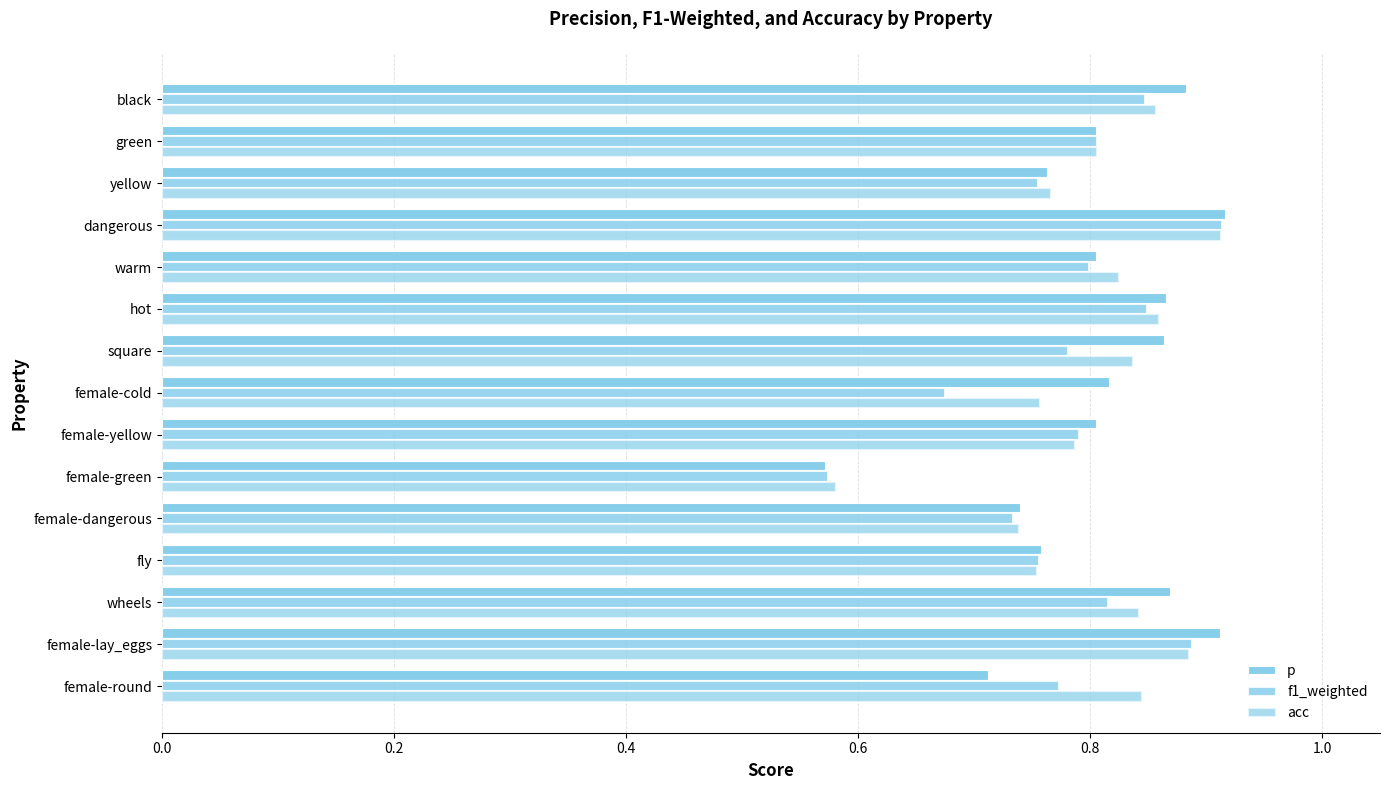

What is the lowest value of the f1_weighted series?

0.6